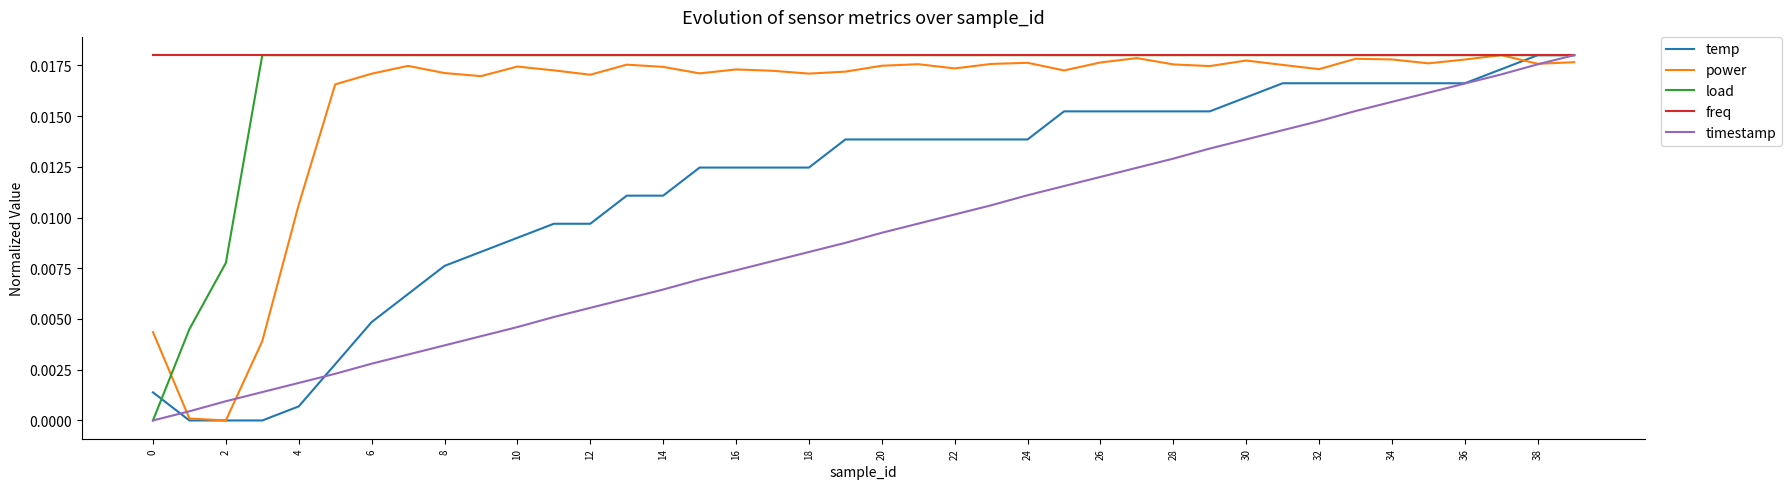

How many series are shown in this chart?

5